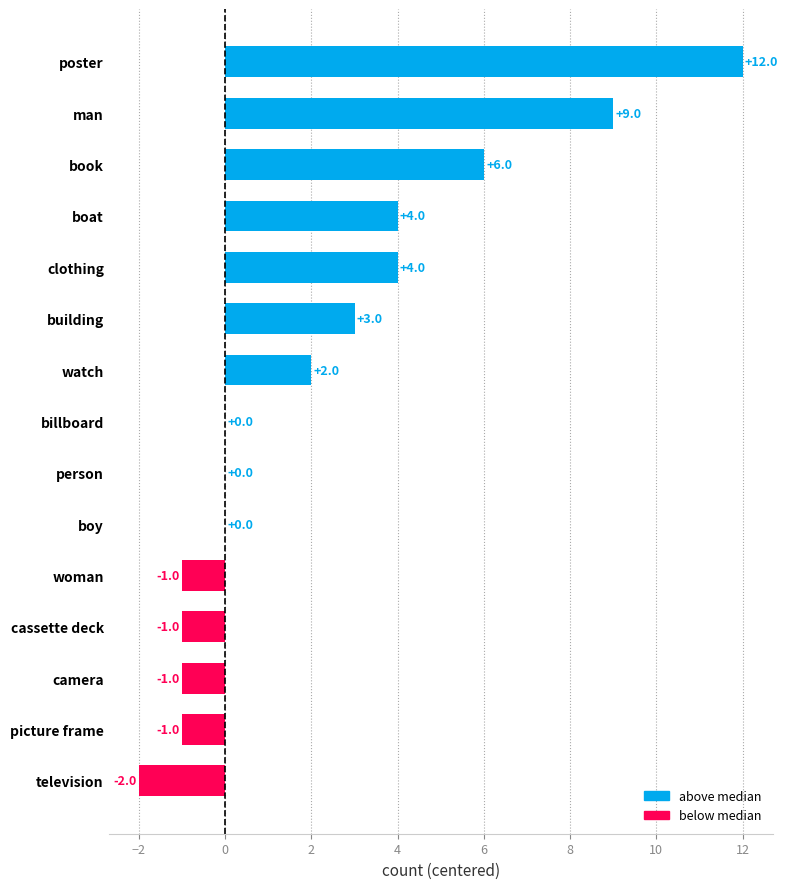

Reading top to bottom, extract all data points from this chart.

poster=12	man=9	book=6	boat=4	clothing=4	building=3	watch=2	billboard=0	person=0	boy=0	woman=-1	cassette deck=-1	camera=-1	picture frame=-1	television=-2